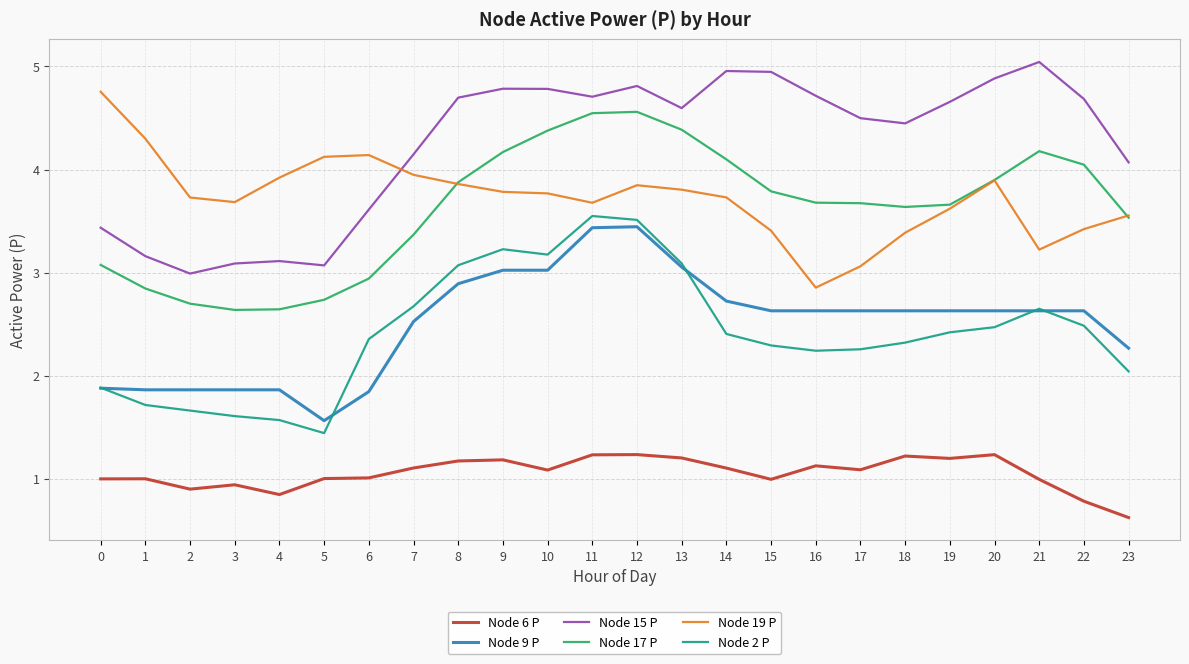

Which label corresponds to the smallest value in the chart?

23